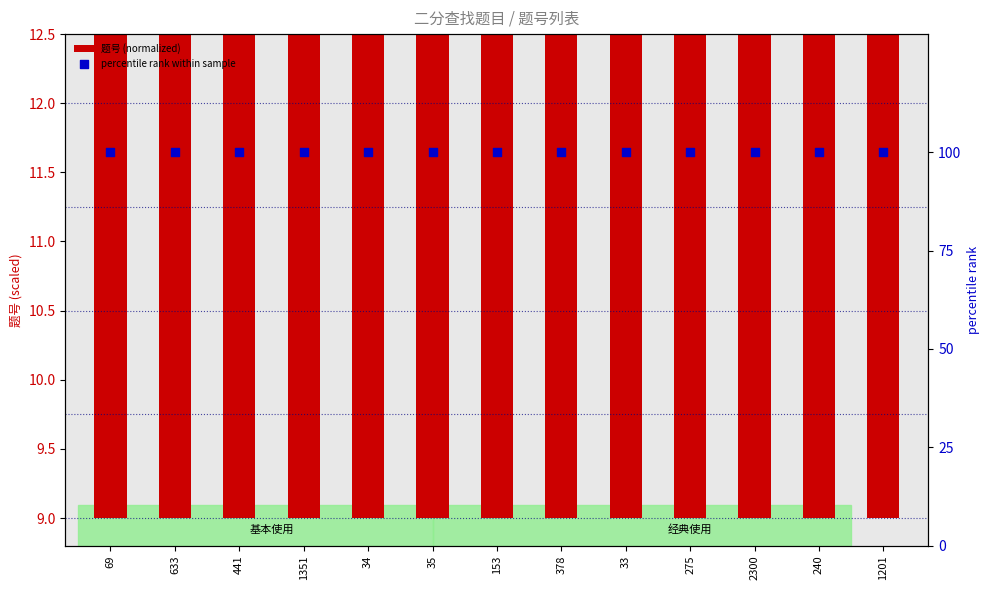

At which category is the sum across all series the highest?

2300